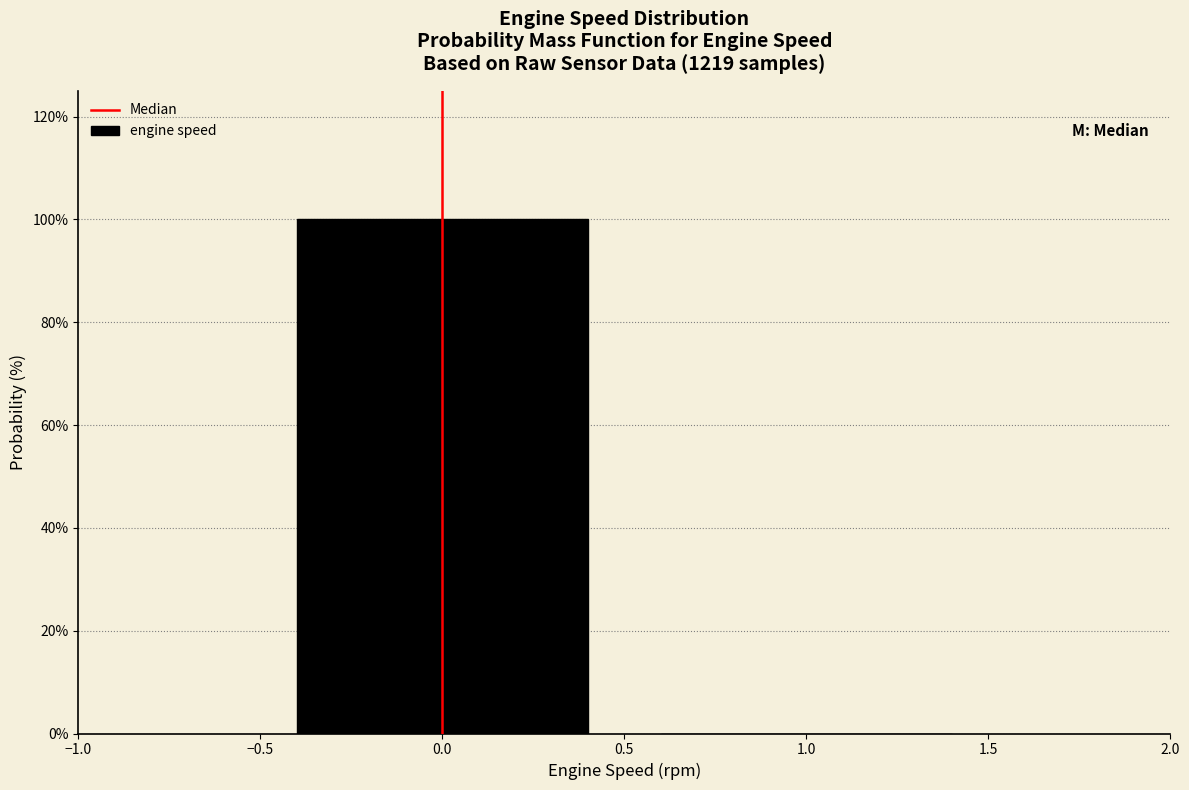

How tall is the bar that spans -0.5 to 0.5 on the x-axis? The values are not printed on the chart, so give them approximately, as read against the axis.

100